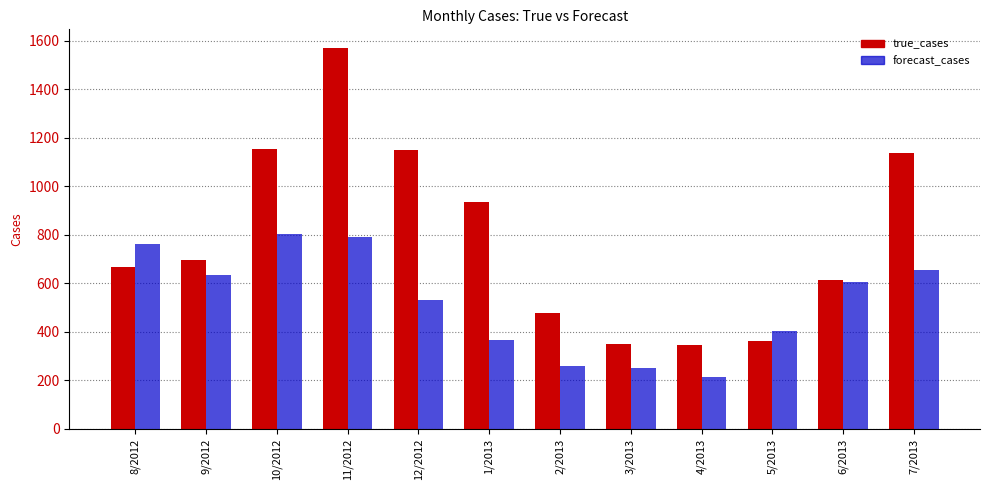

Where is forecast_cases nearest to the value 508?

12/2012